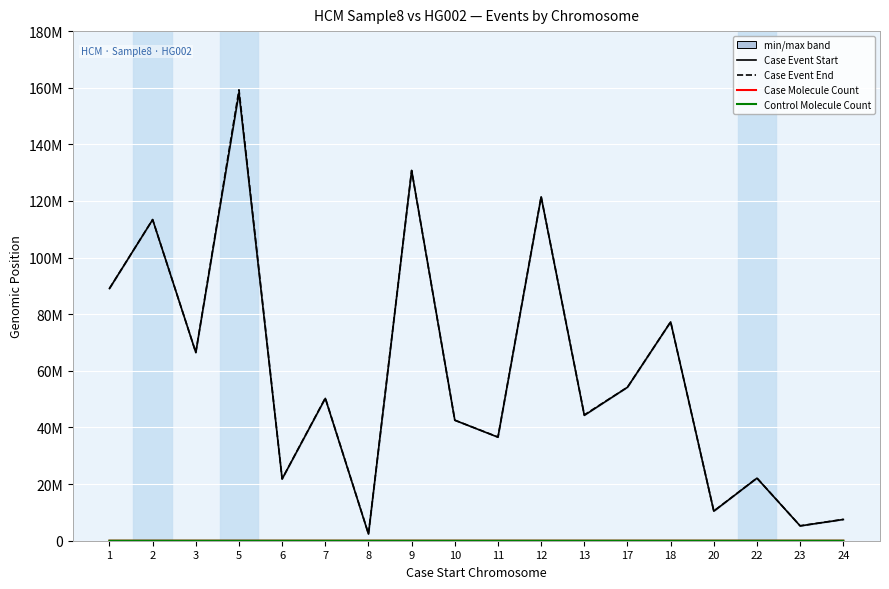

Reading left to right, extract all data points from this chart.

Case Event Start: 1=89079223	2=113403495	3=66471329	5=158185853	6=21814479	7=50273770	8=2349274	9=130764655	10=42555772	11=36573020	12=121460723	13=44271527	17=54210155	18=77287230	20=10428987	22=22096727	23=5233868	24=7500779
Case Event End: 1=89103658	2=113432558	3=66498525	5=159271805	6=21837075	7=50407985	8=2441978	9=130764655	10=42578556	11=36622460	12=121518226	13=44446081	17=54219148	18=77301671	20=10477850	22=22132829	23=5263812	24=7535545
Case Molecule Count: 1=51	2=0	3=0	5=0	6=0	7=0	8=0	9=1	10=19	11=0	12=0	13=0	17=17	18=40	20=0	22=0	23=49	24=0
Control Molecule Count: 1=51	2=0	3=0	5=0	6=0	7=0	8=0	9=1	10=19	11=0	12=0	13=0	17=17	18=40	20=0	22=0	23=49	24=0